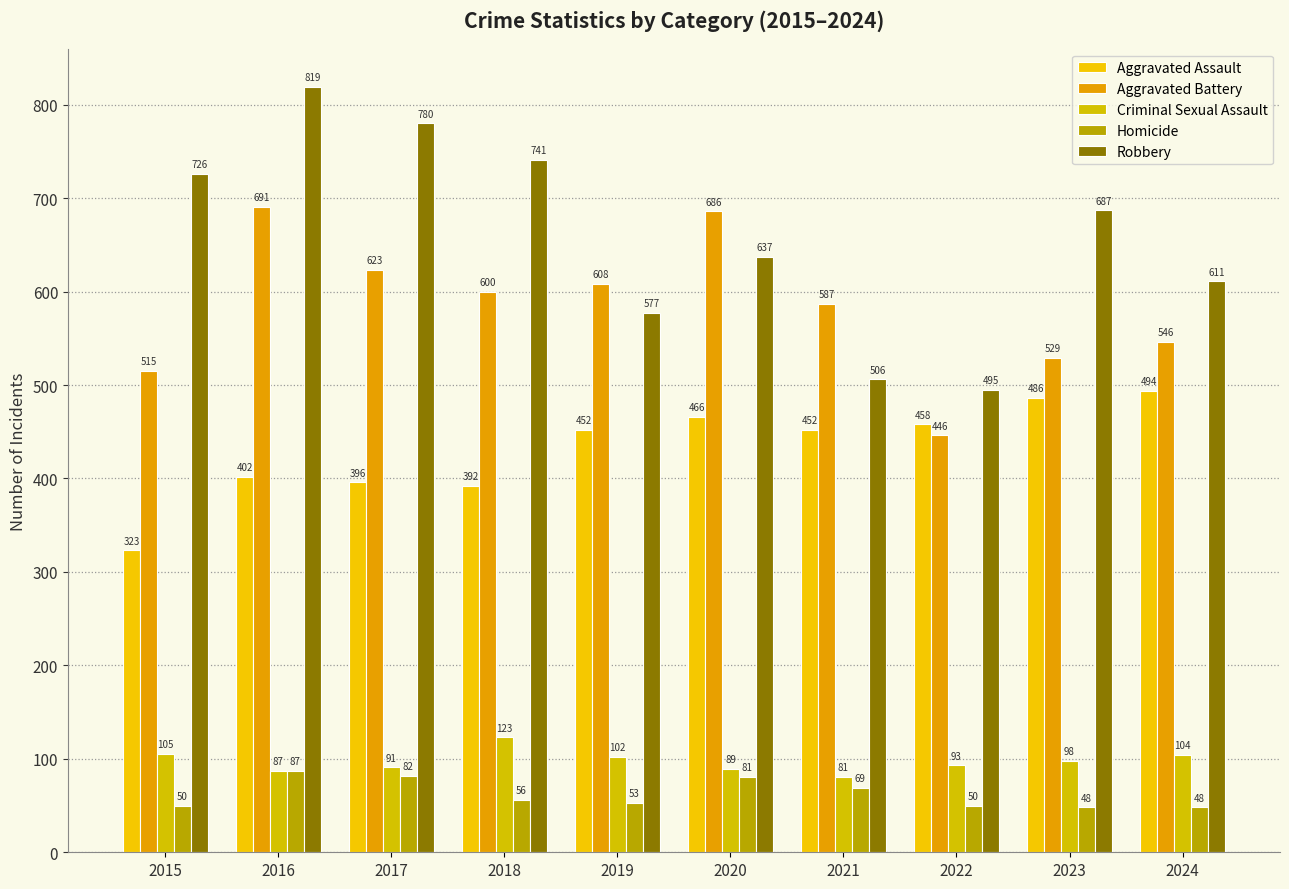

At 2021, list the series in order from largest to smallest.

Aggravated Battery, Robbery, Aggravated Assault, Criminal Sexual Assault, Homicide